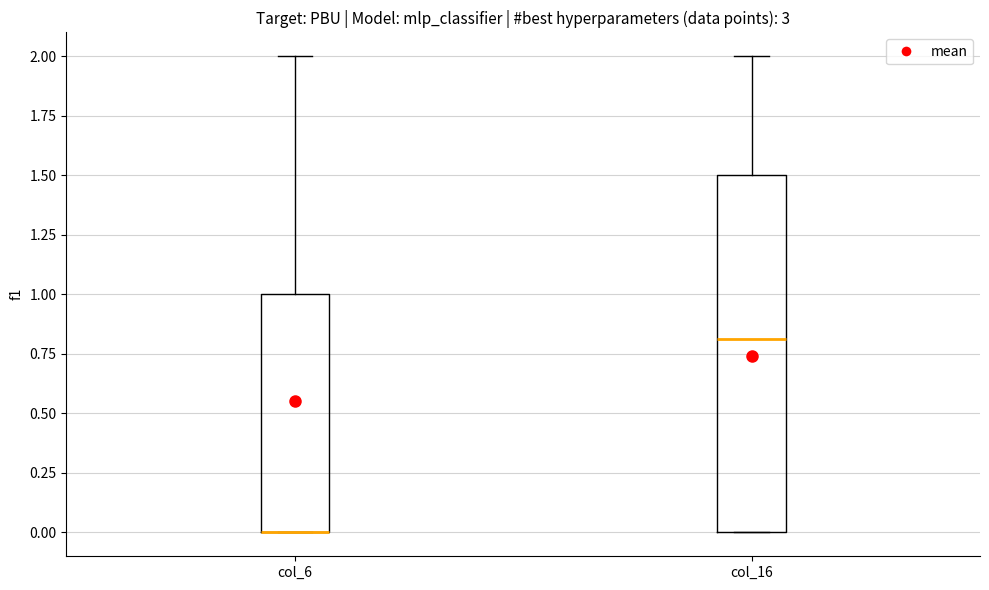

Where is the upper edge of the box for col_6 on the y-axis? The values are not printed on the chart, so give them approximately, as read against the axis.

1.0